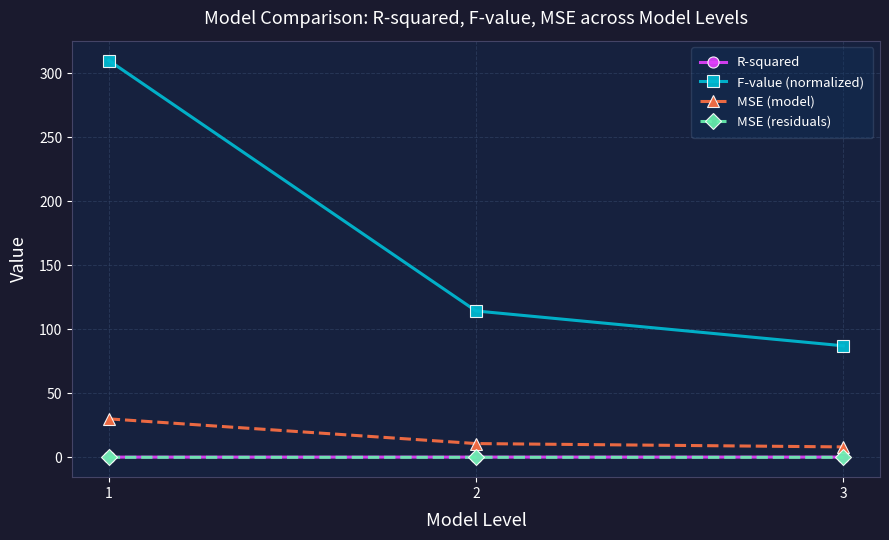

At how many categories does at least one series exceed 15?

3